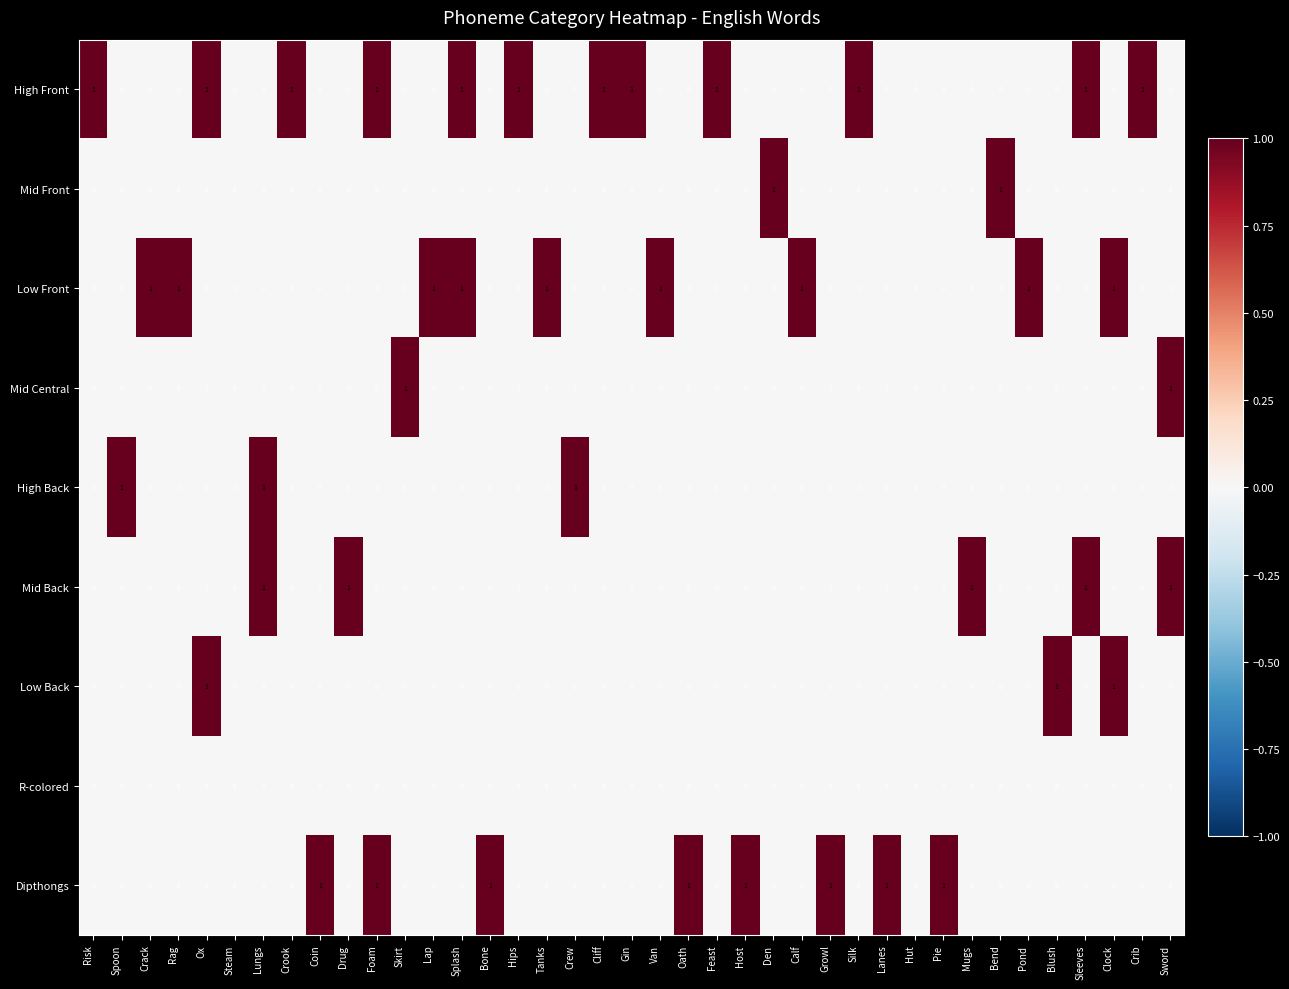

The value of High Back at Spoon is 1. True or false?

True